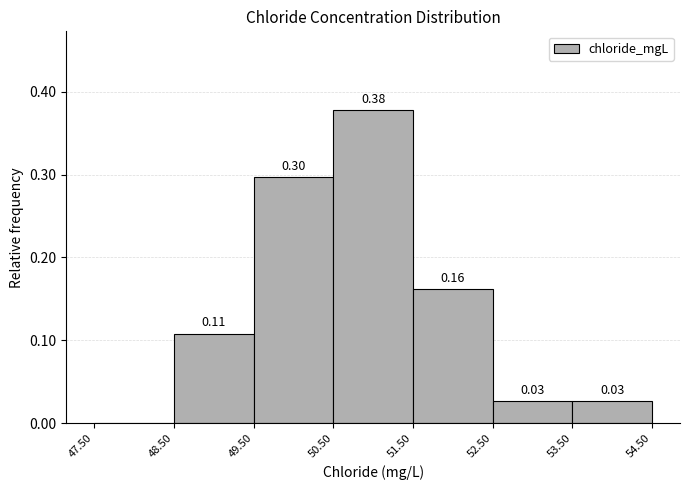

Over which range of the x-axis is the bar tallest?

50.50 to 51.50